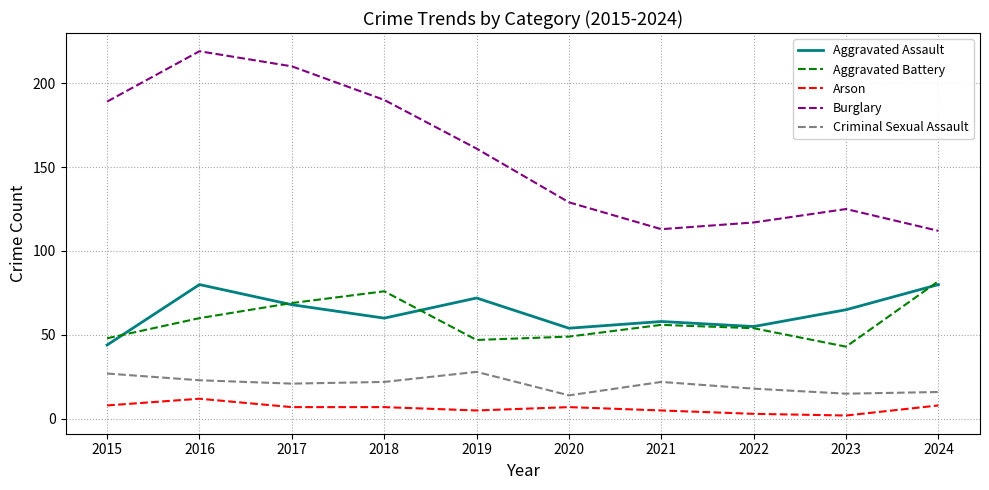

At which label does Aggravated Assault reach its minimum?

2015